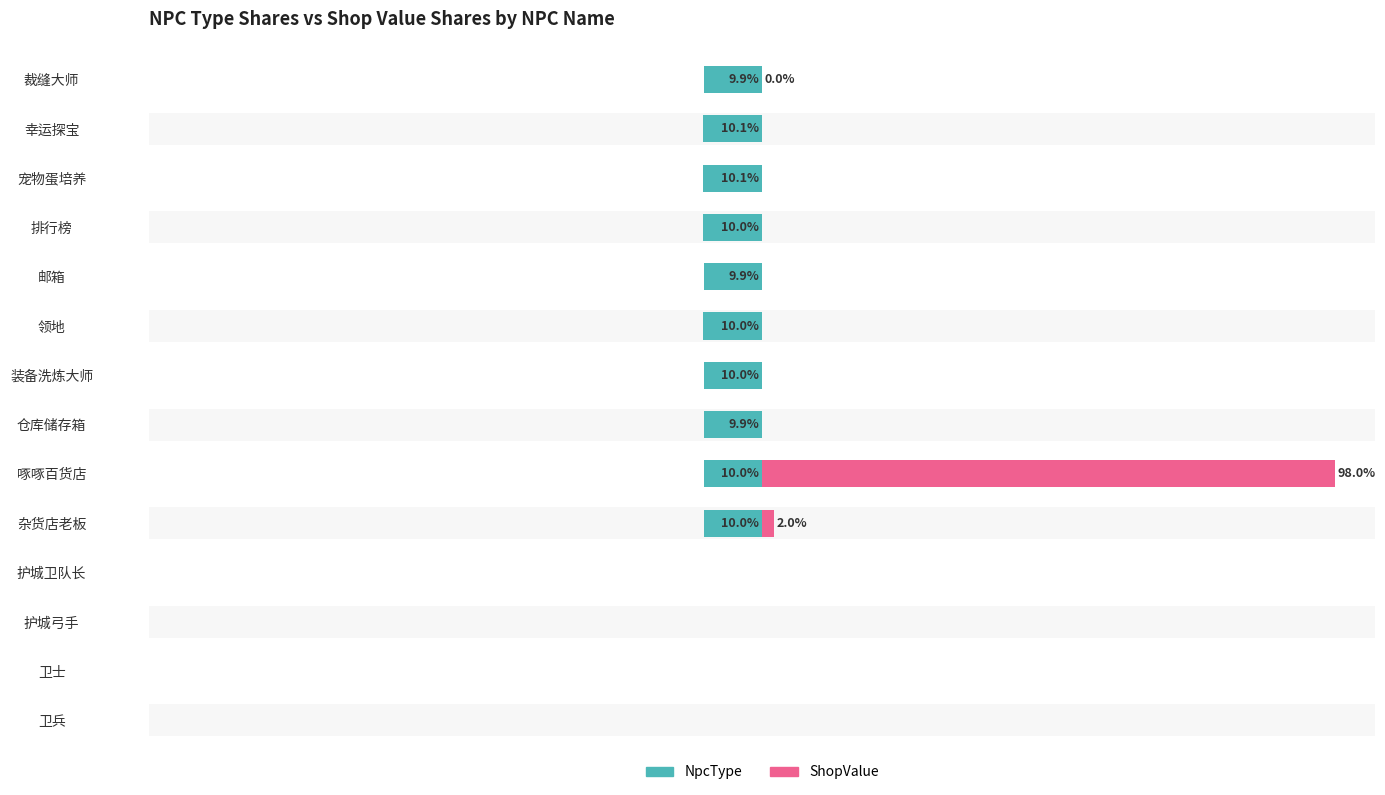

How many bars are there in each group?

2